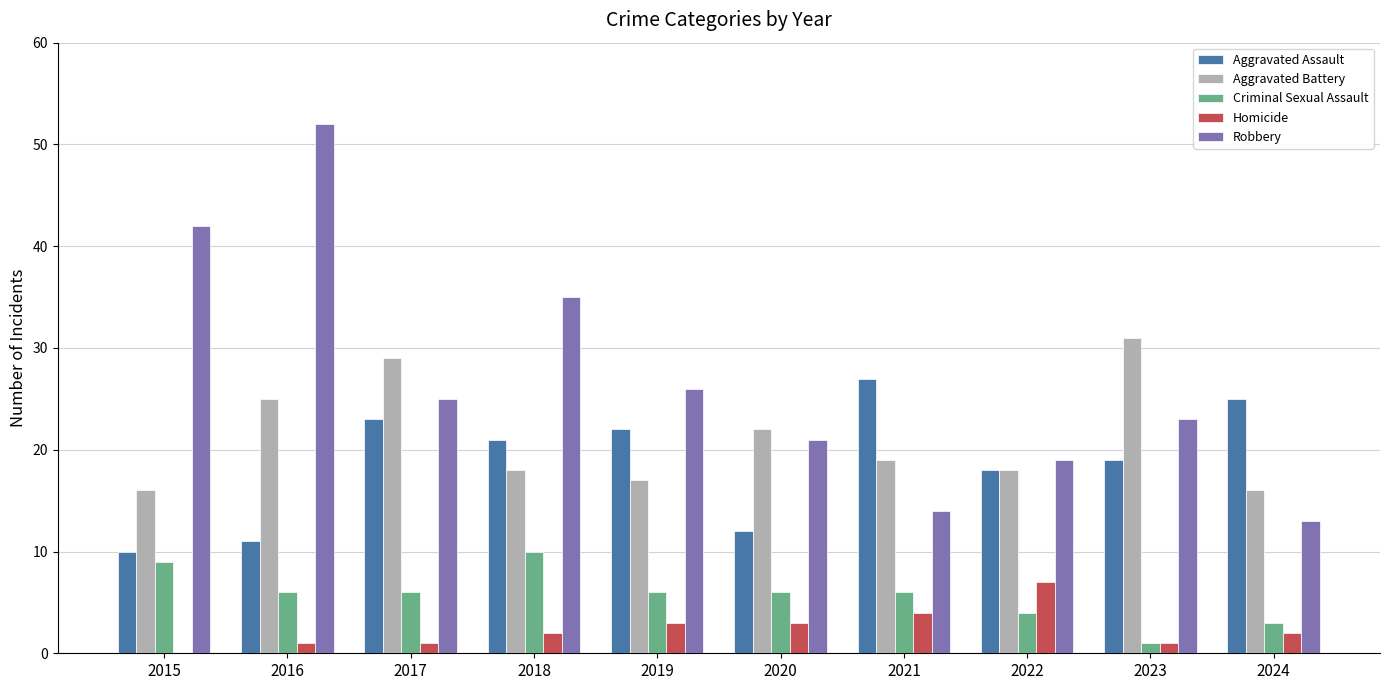

Which series changed the most between 2017 and 2022?

Aggravated Battery